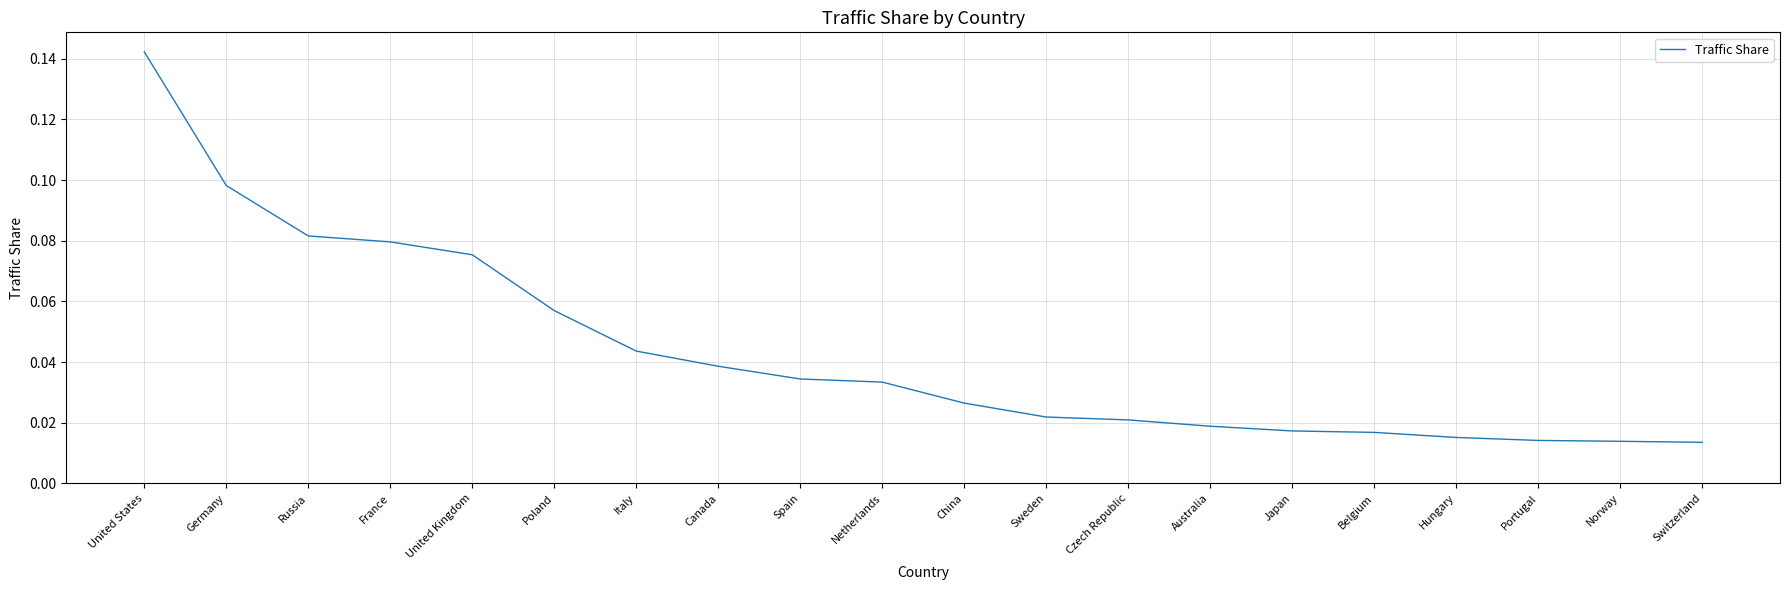

What position from the left is Italy?

7